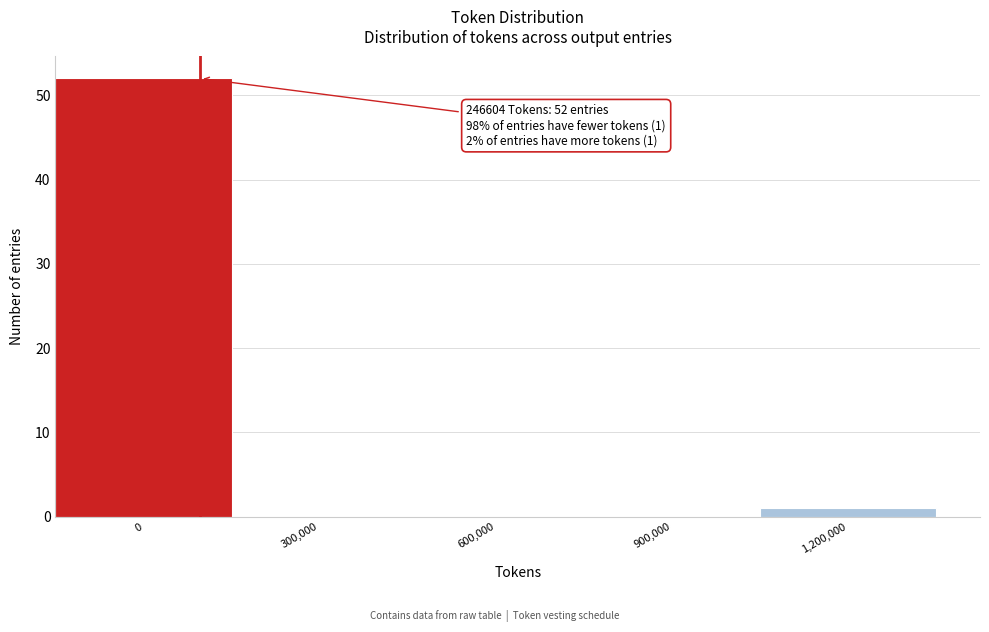

Reading left to right, transcribe all the data shown in this chart.

0=52	300,000=0	600,000=0	900,000=0	1,200,000=1